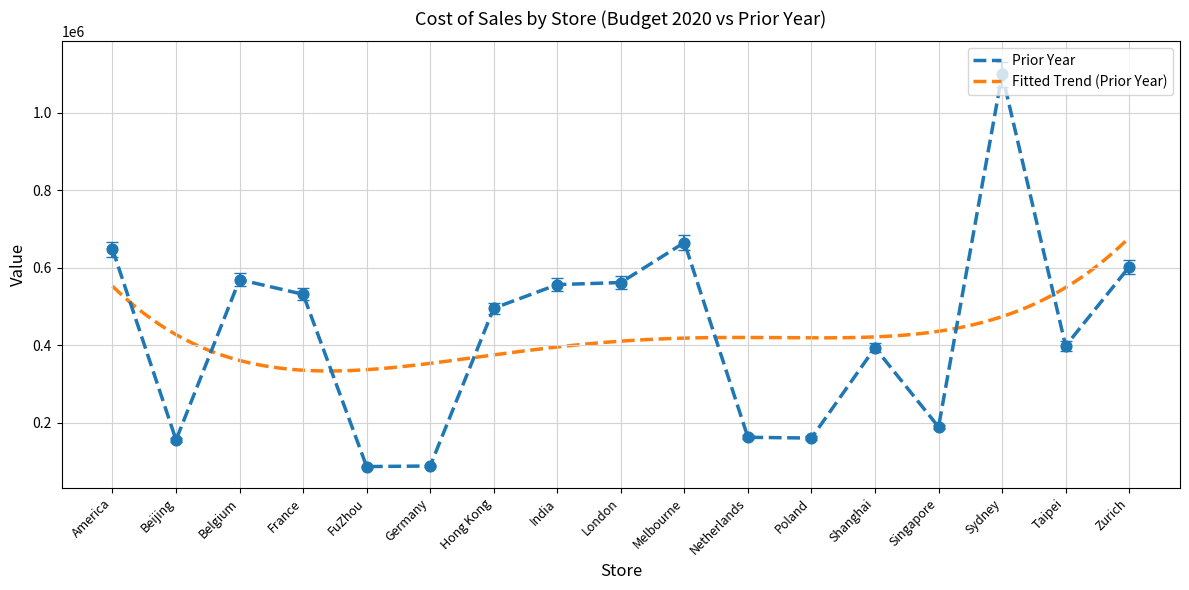

Which has a higher value, America or Netherlands?

America